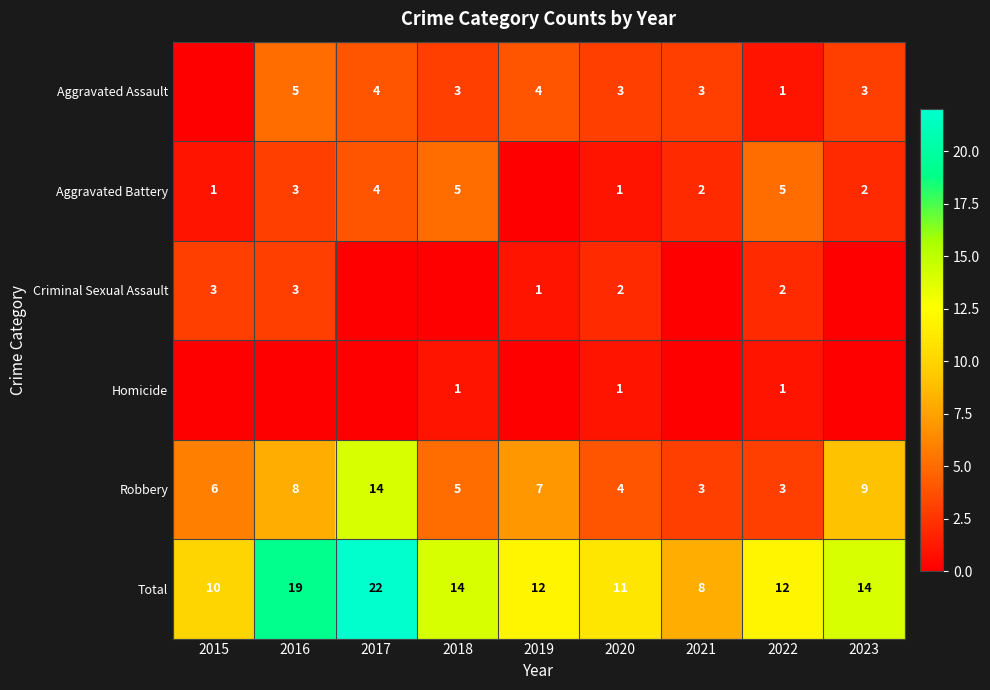

At which label does Total first exceed 12?

2016